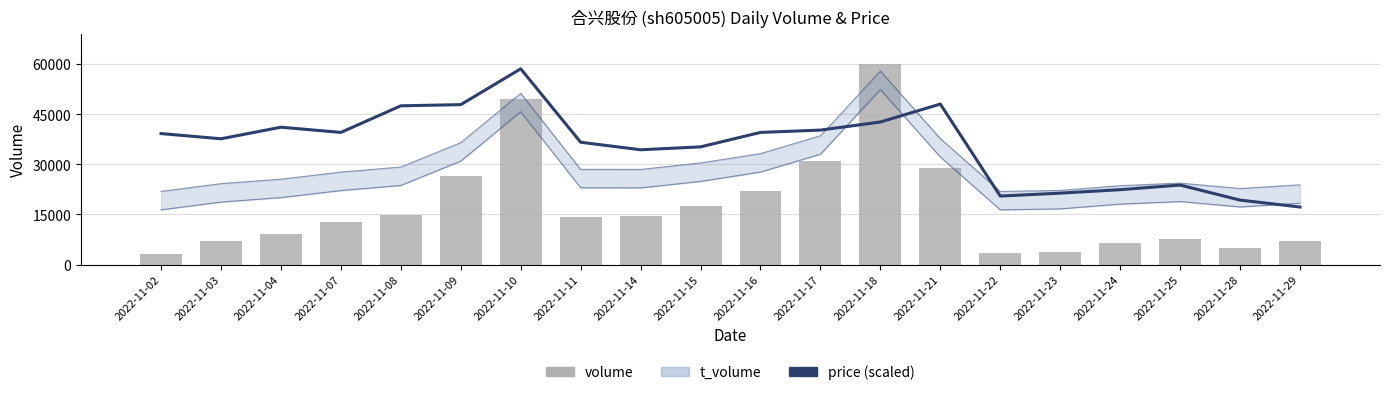

Reading left to right, list all the values displayed in this chart.

price (scaled): 39190.3	37633.6	41092.9	39536.2	47492.5	47838.4	58562.0	36595.9	34347.4	35212.2	39536.2	40228.1	42649.5	48011.3	20510.4	21375.2	22413.0	23796.7	19299.7	17224.1
volume: 3193.0	7079.0	9273.0	12608.0	14967.0	26581.0	49402.0	14309.0	14425.0	17505.0	21972.0	30935.0	59910.0	28906.0	3382.0	3915.0	6361.0	7689.0	4944.0	6968.0